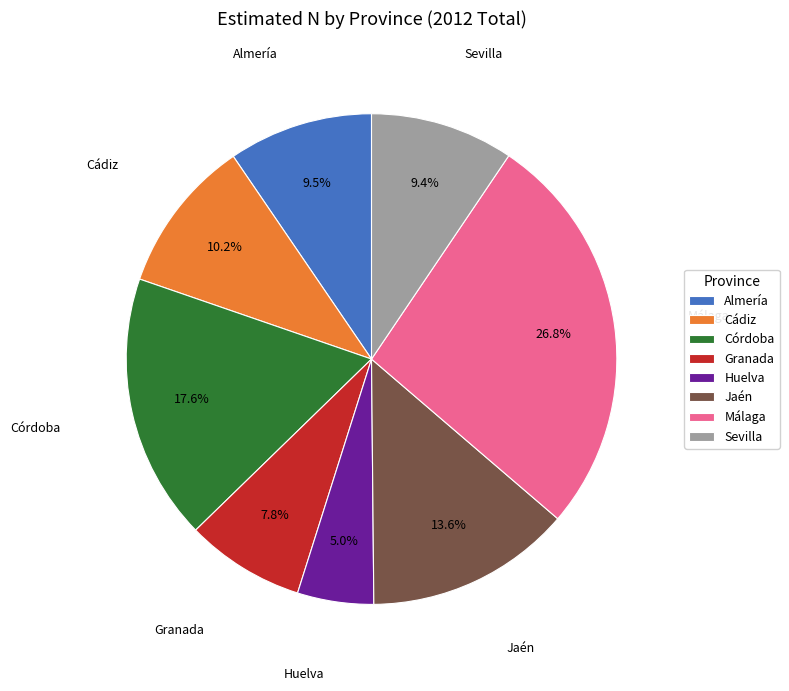

What percentage is the Huelva slice, to the nearest percent?

5%